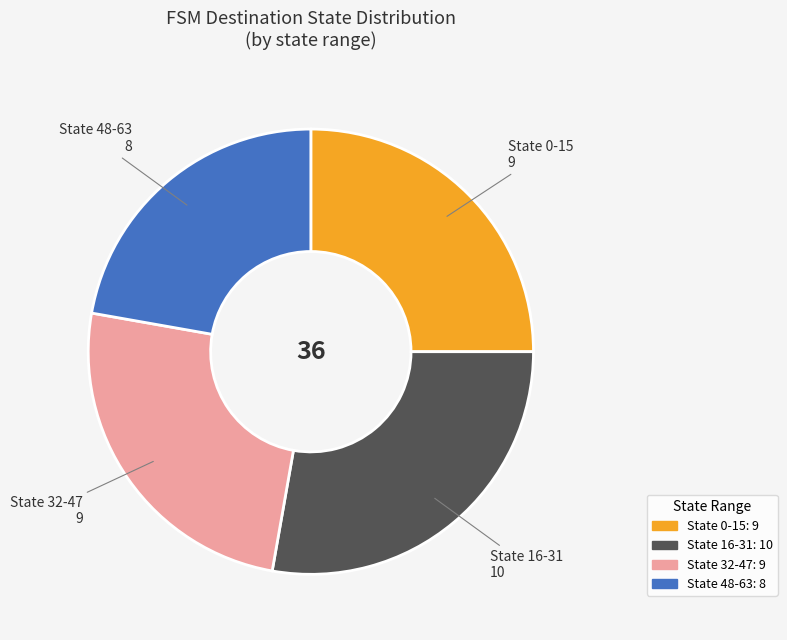

Is there a majority slice in this chart?

No